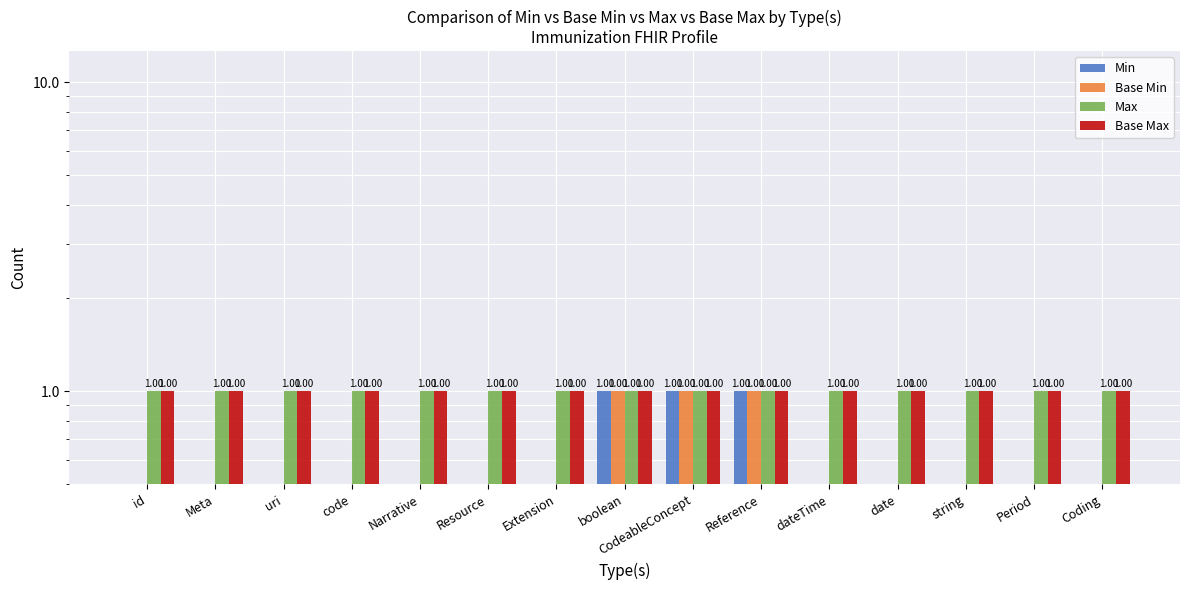

What are all the series names shown in the legend?

Min, Base Min, Max, Base Max